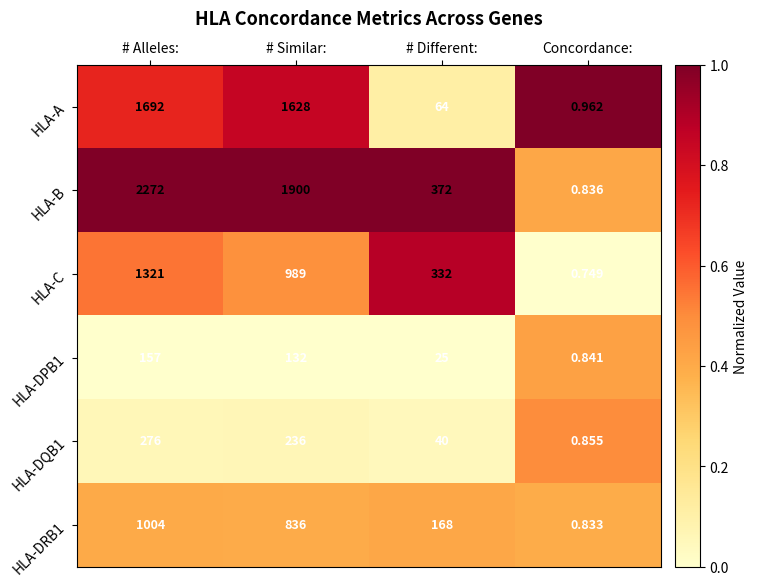

Where does the HLA-DRB1 series first go above 836?

# Alleles: